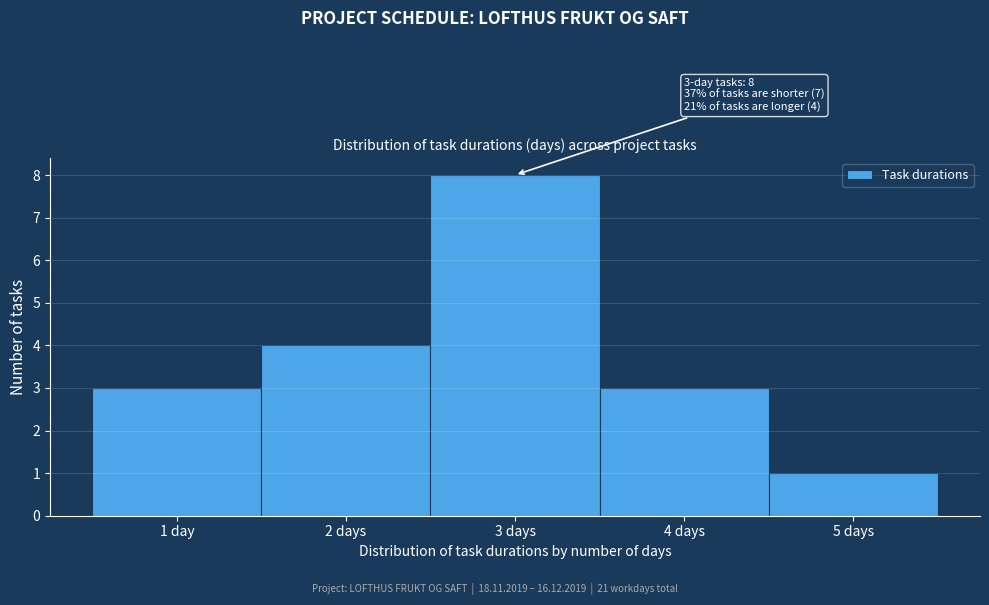

Reading left to right, what are all the values shown in this chart?

3	4	8	3	1